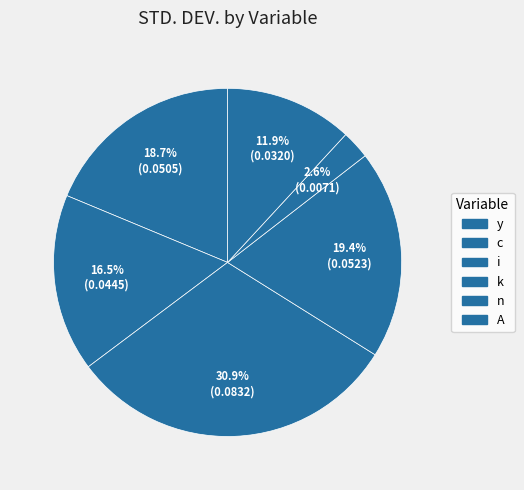

To the nearest percent, what is the combined percentage of y and k?

38%